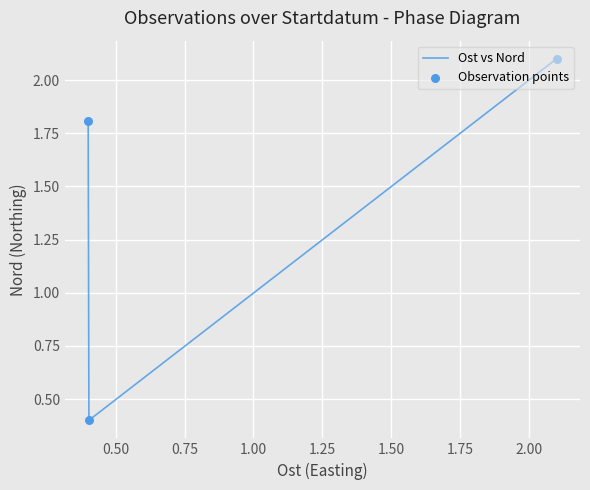

Which series contains the lowest Y value?

Ost vs Nord